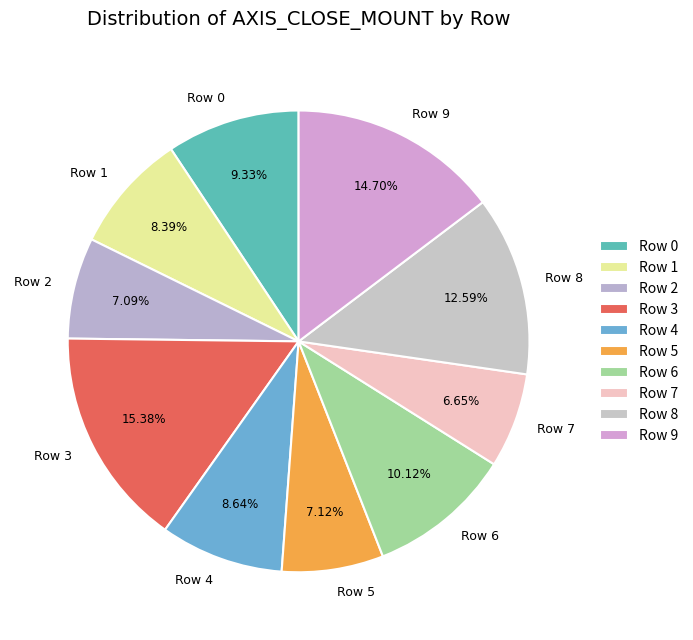

To the nearest percent, what is the combined percentage of Row 0 and Row 2?

16%